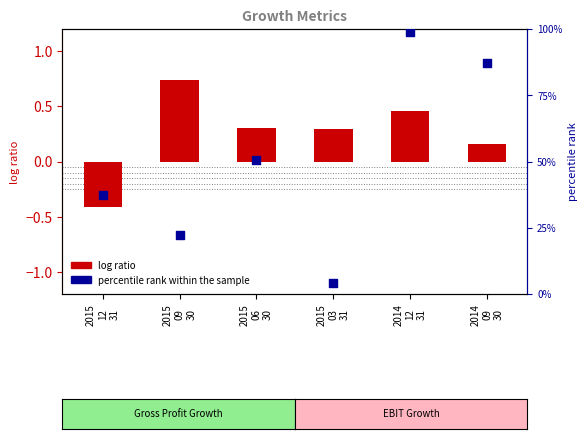

Which series has the widest spread of Y values?

percentile rank within the sample